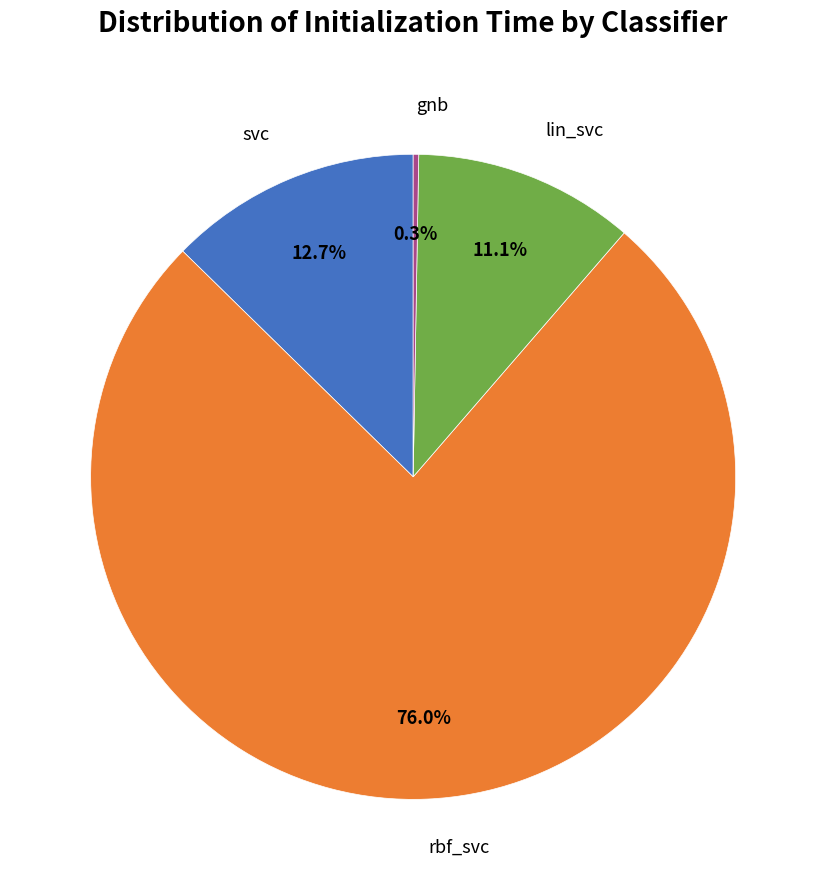

Is there a majority slice in this chart?

Yes